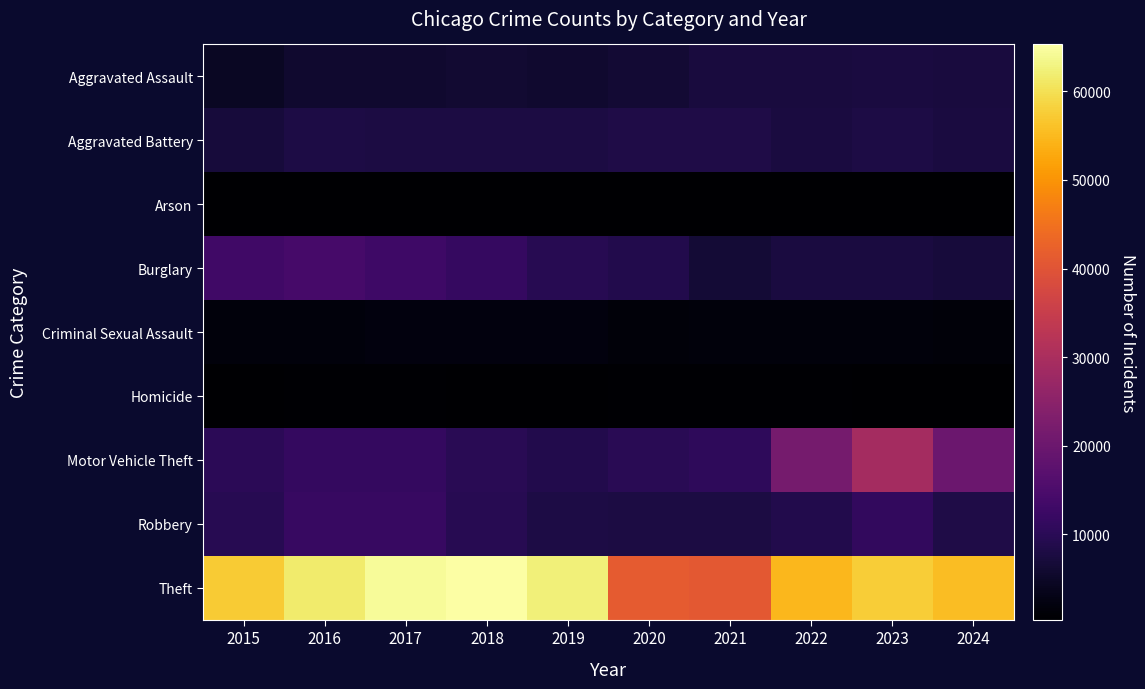

At which category does the chart reach its peak across all series?

2018